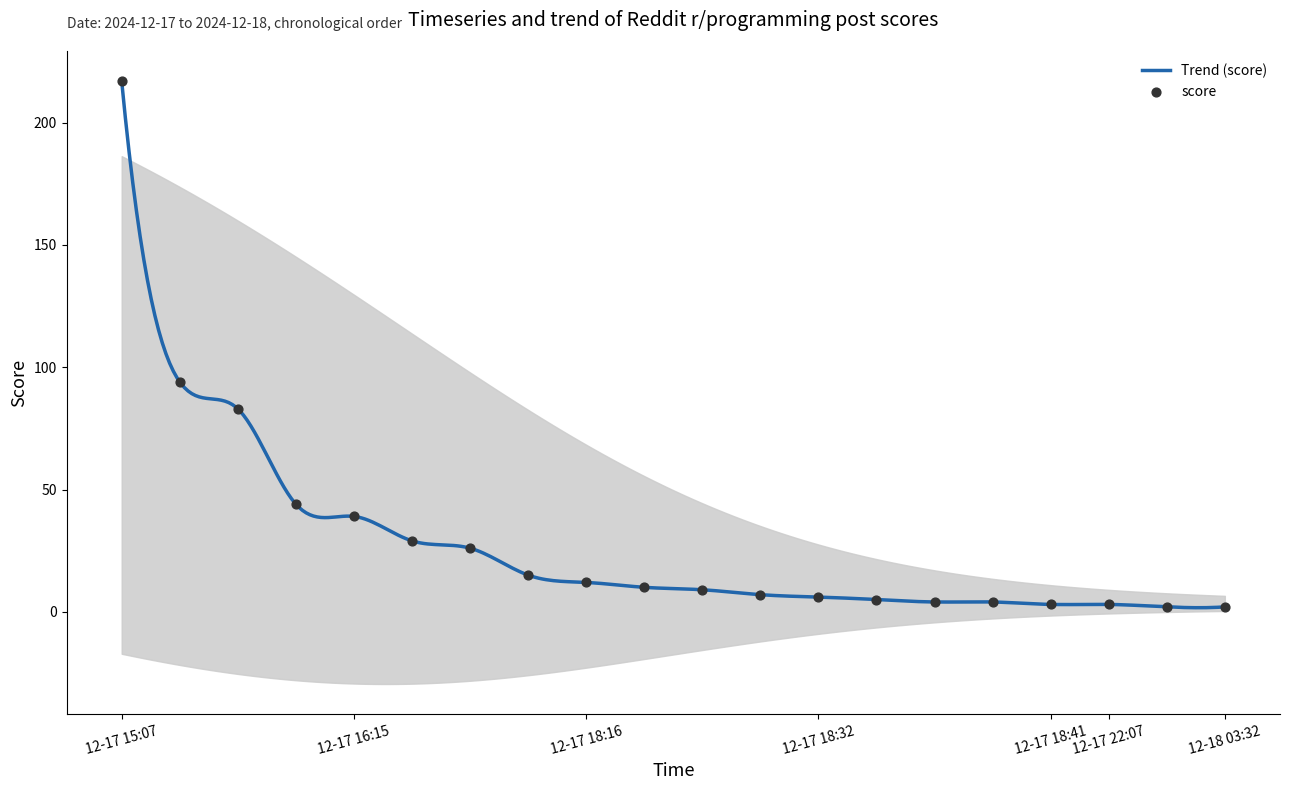

What is the maximum value for Trend (score)?

217.0